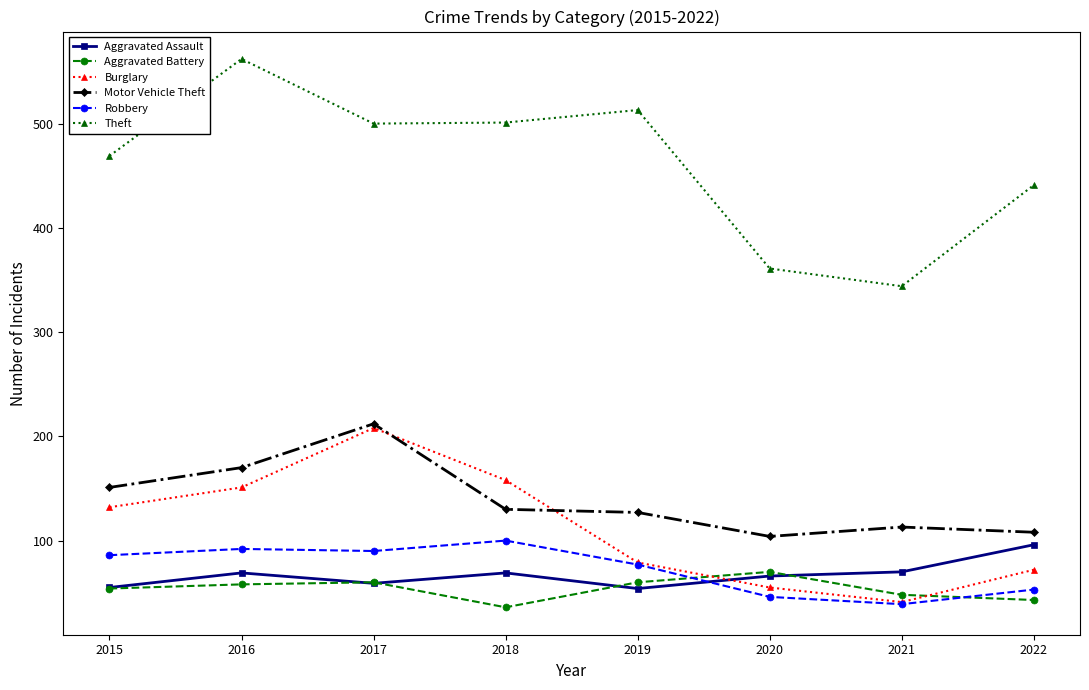

What is the greatest value displayed?

562